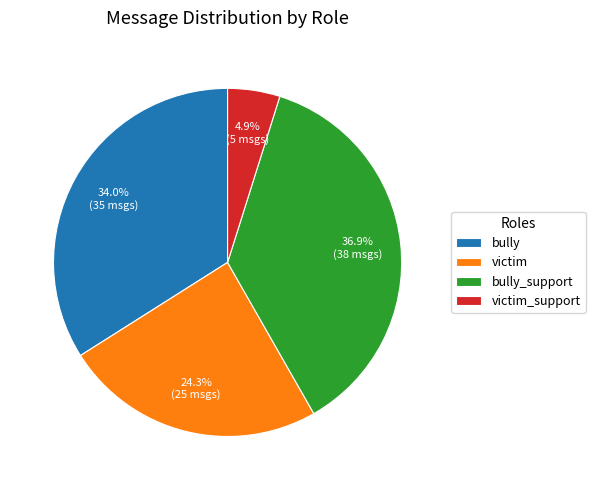

What percentage is the bully_support slice, to the nearest percent?

37%